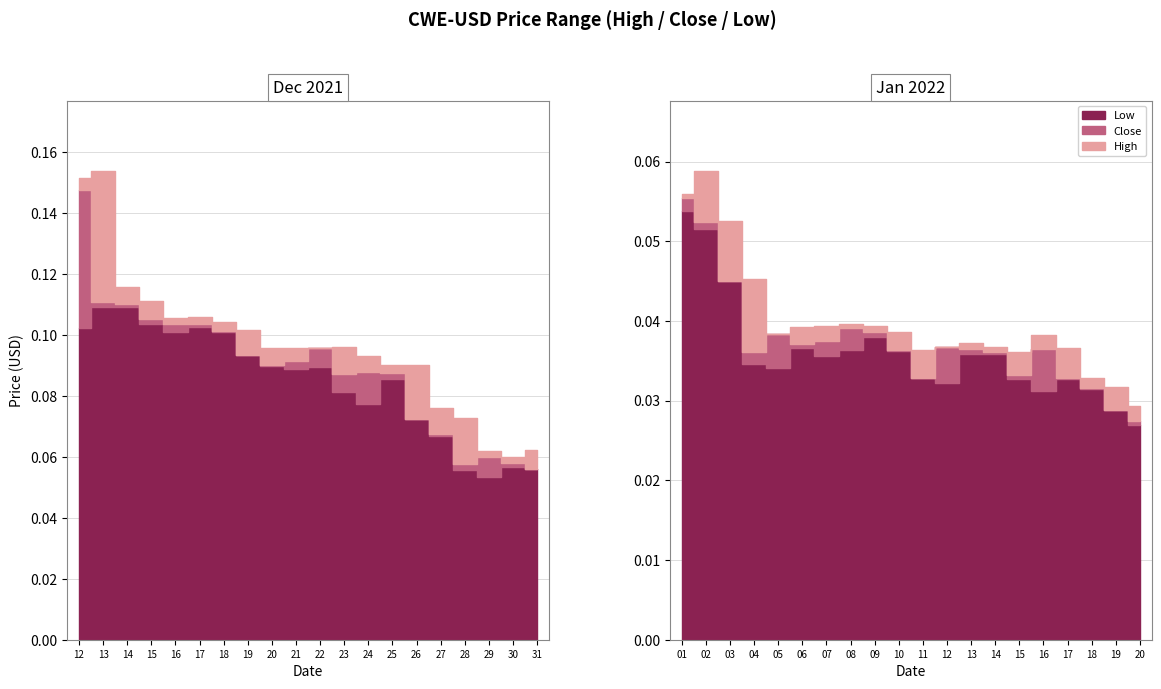

Reading left to right, transcribe all the data shown in this chart.

High: 2021-12-12=0.2	2021-12-13=0.2	2021-12-14=0.1	2021-12-15=0.1	2021-12-16=0.1	2021-12-17=0.1	2021-12-18=0.1	2021-12-19=0.1	2021-12-20=0.1	2021-12-21=0.1	2021-12-22=0.1	2021-12-23=0.1	2021-12-24=0.1	2021-12-25=0.1	2021-12-26=0.1	2021-12-27=0.1	2021-12-28=0.1	2021-12-29=0.1	2021-12-30=0.1	2021-12-31=0.1	2022-01-01=0.1	2022-01-02=0.1	2022-01-03=0.1	2022-01-04=0.0	2022-01-05=0.0	2022-01-06=0.0	2022-01-07=0.0	2022-01-08=0.0	2022-01-09=0.0	2022-01-10=0.0	2022-01-11=0.0	2022-01-12=0.0	2022-01-13=0.0	2022-01-14=0.0	2022-01-15=0.0	2022-01-16=0.0	2022-01-17=0.0	2022-01-18=0.0	2022-01-19=0.0	2022-01-20=0.0
Low: 2021-12-12=0.1	2021-12-13=0.1	2021-12-14=0.1	2021-12-15=0.1	2021-12-16=0.1	2021-12-17=0.1	2021-12-18=0.1	2021-12-19=0.1	2021-12-20=0.1	2021-12-21=0.1	2021-12-22=0.1	2021-12-23=0.1	2021-12-24=0.1	2021-12-25=0.1	2021-12-26=0.1	2021-12-27=0.1	2021-12-28=0.1	2021-12-29=0.1	2021-12-30=0.1	2021-12-31=0.1	2022-01-01=0.1	2022-01-02=0.1	2022-01-03=0.0	2022-01-04=0.0	2022-01-05=0.0	2022-01-06=0.0	2022-01-07=0.0	2022-01-08=0.0	2022-01-09=0.0	2022-01-10=0.0	2022-01-11=0.0	2022-01-12=0.0	2022-01-13=0.0	2022-01-14=0.0	2022-01-15=0.0	2022-01-16=0.0	2022-01-17=0.0	2022-01-18=0.0	2022-01-19=0.0	2022-01-20=0.0
Close: 2021-12-12=0.1	2021-12-13=0.1	2021-12-14=0.1	2021-12-15=0.1	2021-12-16=0.1	2021-12-17=0.1	2021-12-18=0.1	2021-12-19=0.1	2021-12-20=0.1	2021-12-21=0.1	2021-12-22=0.1	2021-12-23=0.1	2021-12-24=0.1	2021-12-25=0.1	2021-12-26=0.1	2021-12-27=0.1	2021-12-28=0.1	2021-12-29=0.1	2021-12-30=0.1	2021-12-31=0.1	2022-01-01=0.1	2022-01-02=0.1	2022-01-03=0.0	2022-01-04=0.0	2022-01-05=0.0	2022-01-06=0.0	2022-01-07=0.0	2022-01-08=0.0	2022-01-09=0.0	2022-01-10=0.0	2022-01-11=0.0	2022-01-12=0.0	2022-01-13=0.0	2022-01-14=0.0	2022-01-15=0.0	2022-01-16=0.0	2022-01-17=0.0	2022-01-18=0.0	2022-01-19=0.0	2022-01-20=0.0